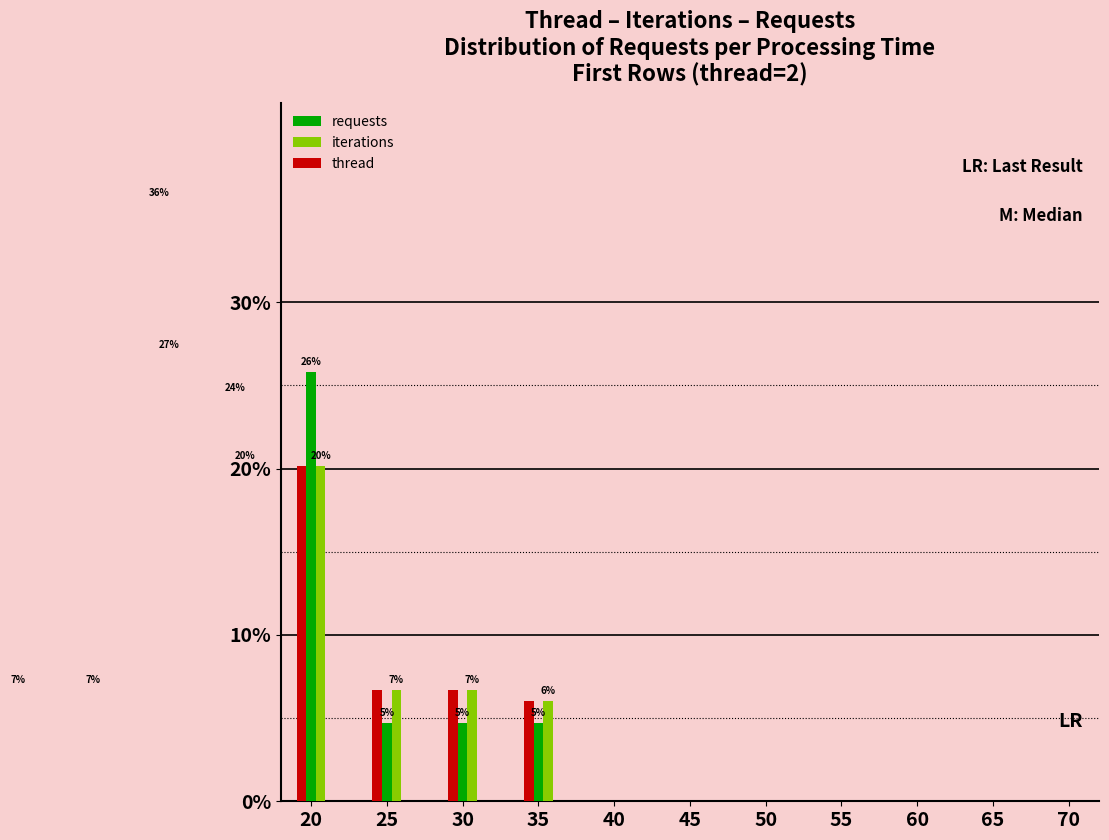

Which has a higher value, 30 or 45?

30